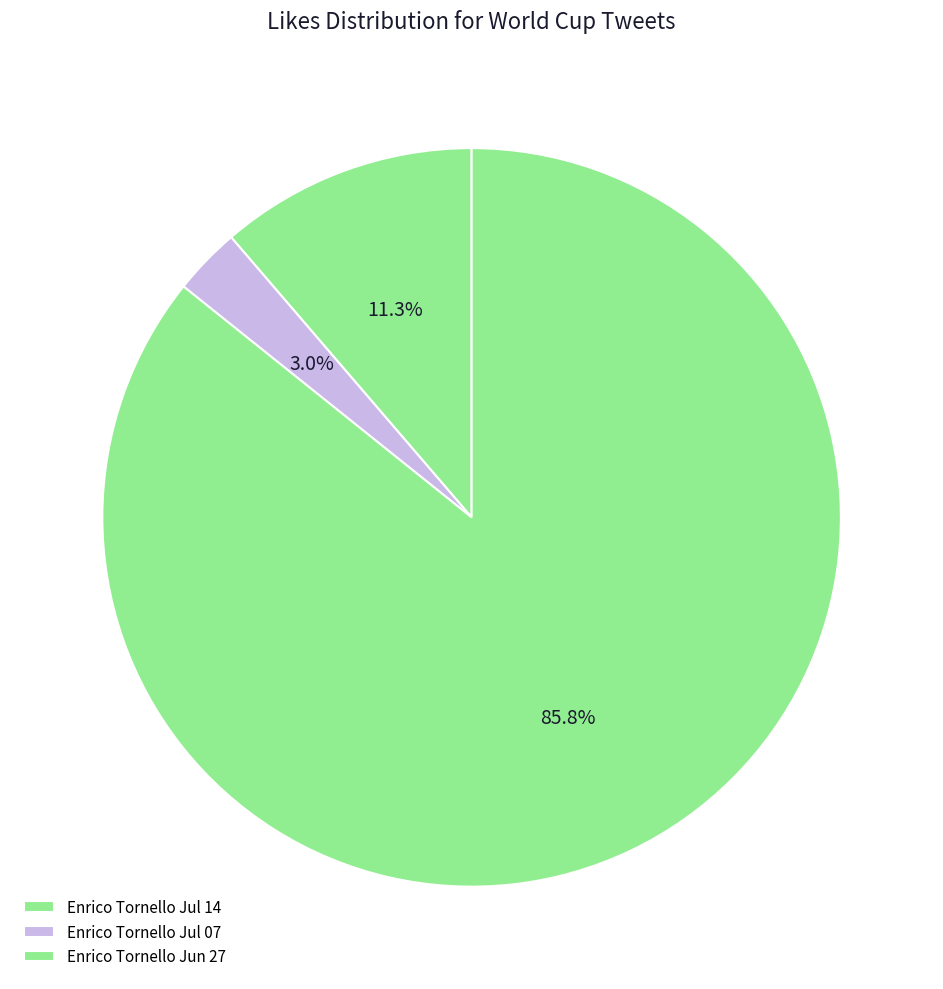

Rank the categories by value from lowest to highest.

Tweet 1 (2018-07-07), Tweet 0 (2018-07-14), Tweet 2 (2018-06-27)